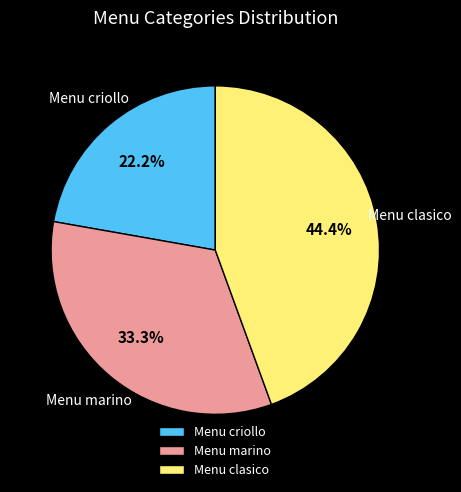

To the nearest percent, what is the average slice percentage?

33%